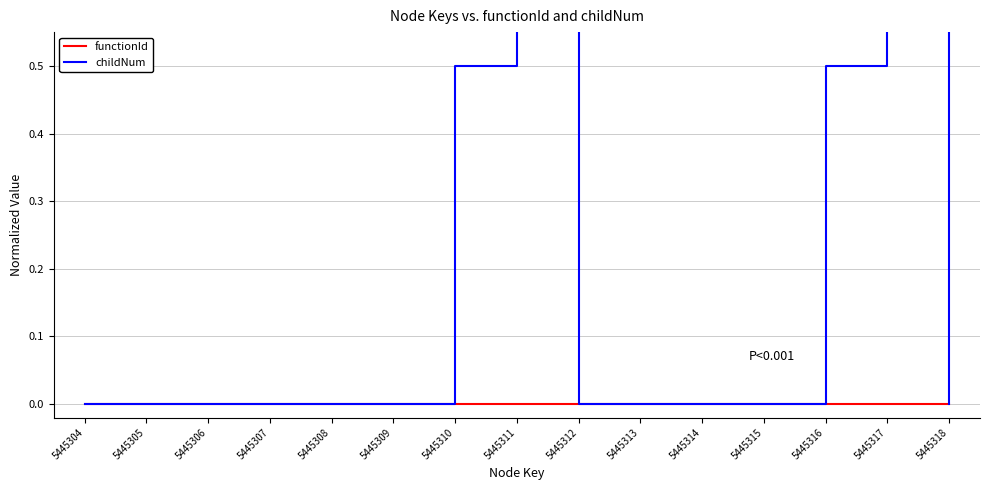

What is the difference between the highest and lowest values at 5445316?

0.5